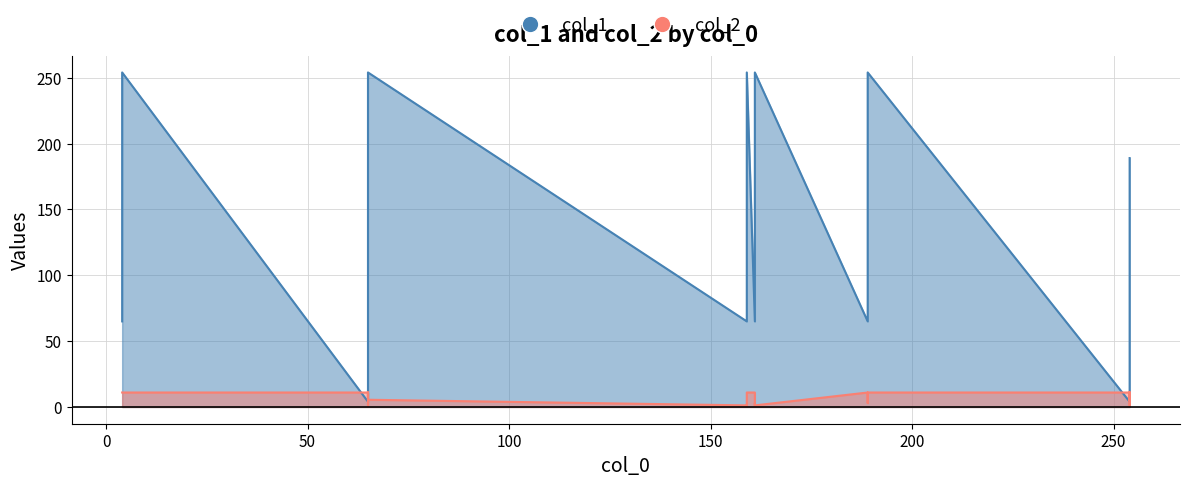

True or false: col_2 has a value of 15.0 at 189.

False